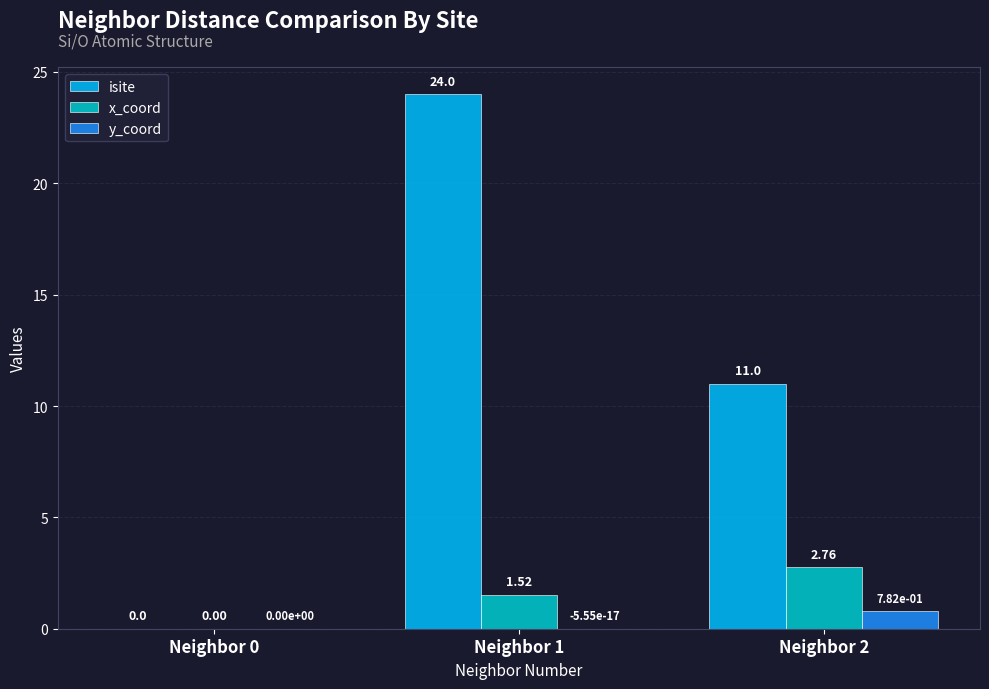

What is the sum of all isite values?

35.0